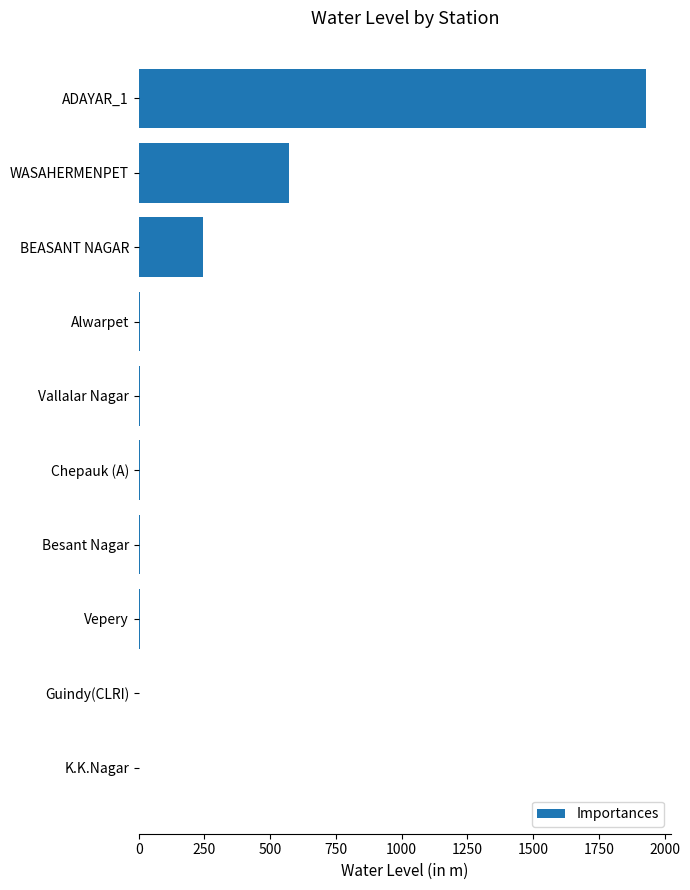

Where is the data nearest to the value 965?

WASAHERMENPET